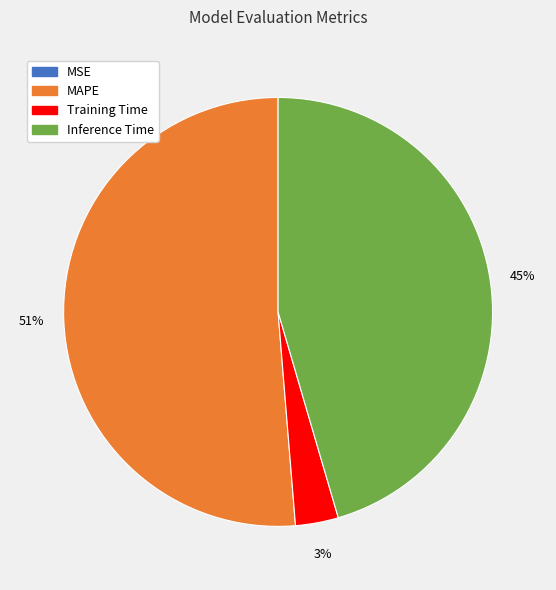

Is there any slice that represents more than half of the pie?

Yes